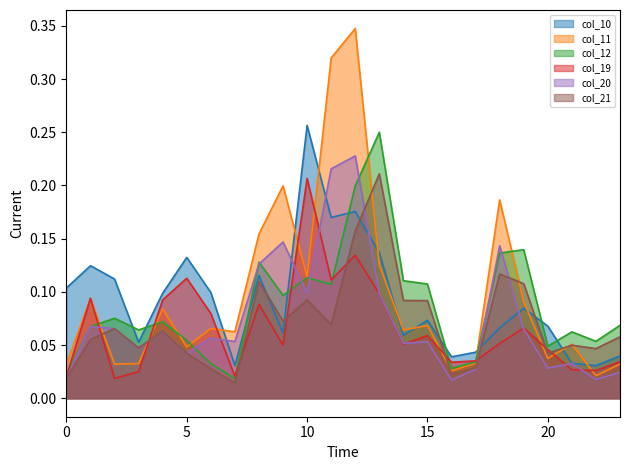

How many times do col_20 and col_19 cross each other?

10